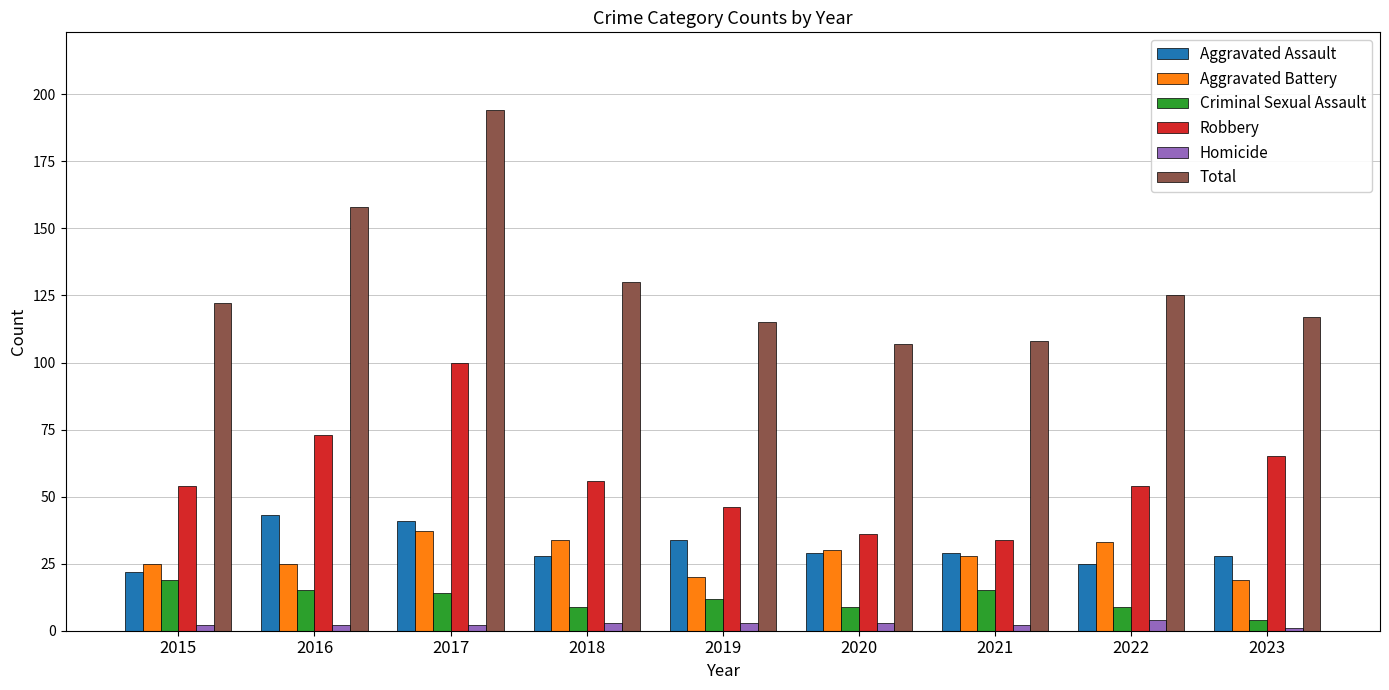

How many categories are shown in the chart?

9